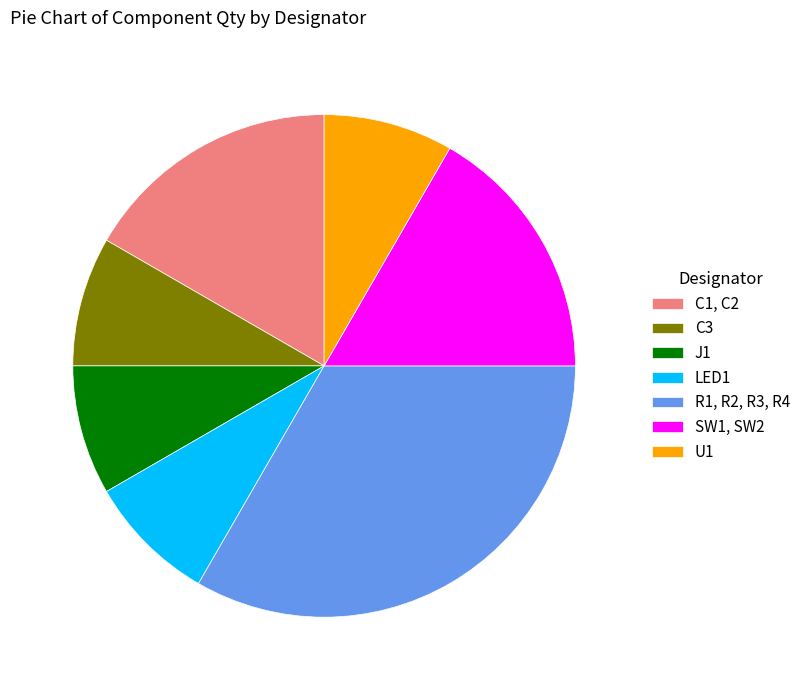

How many slices are in this pie chart?

7